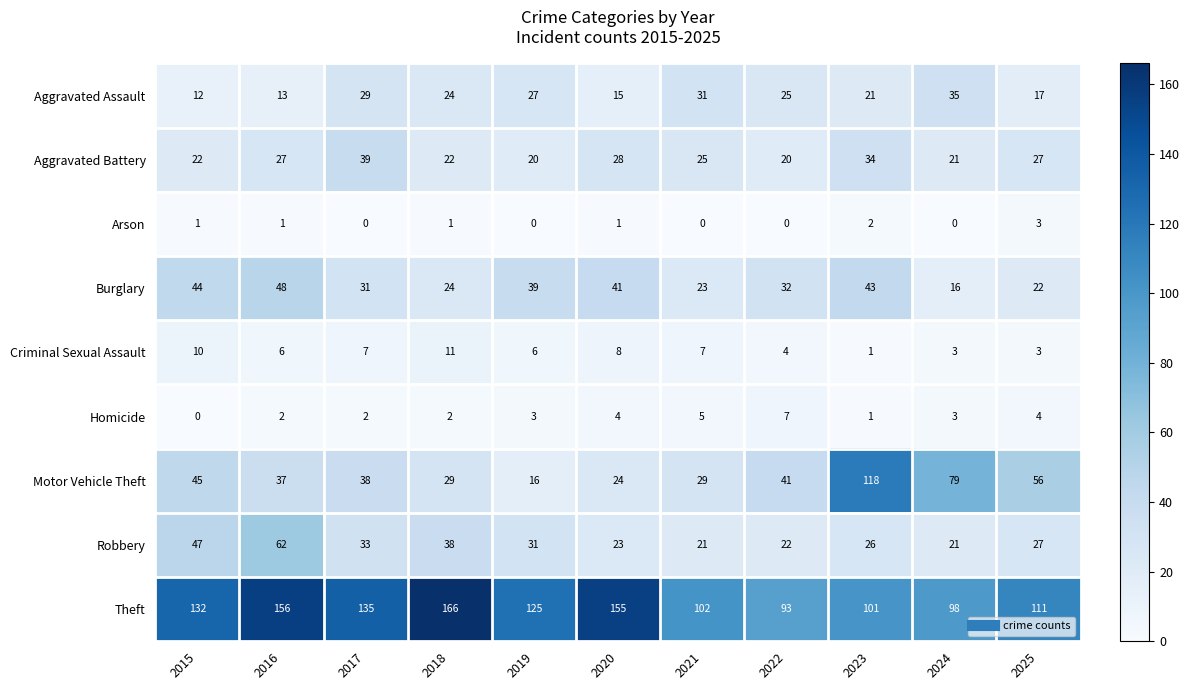

At 2020, list the series in order from largest to smallest.

Theft, Burglary, Aggravated Battery, Motor Vehicle Theft, Robbery, Aggravated Assault, Criminal Sexual Assault, Homicide, Arson